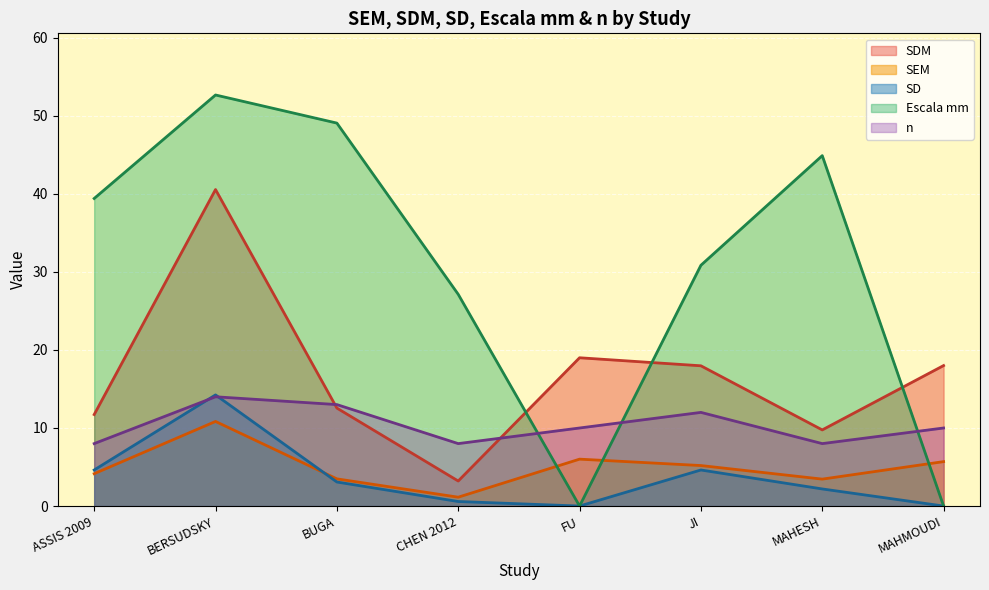

What is the difference between the maximum and minimum values in the Escala mm series?

52.7